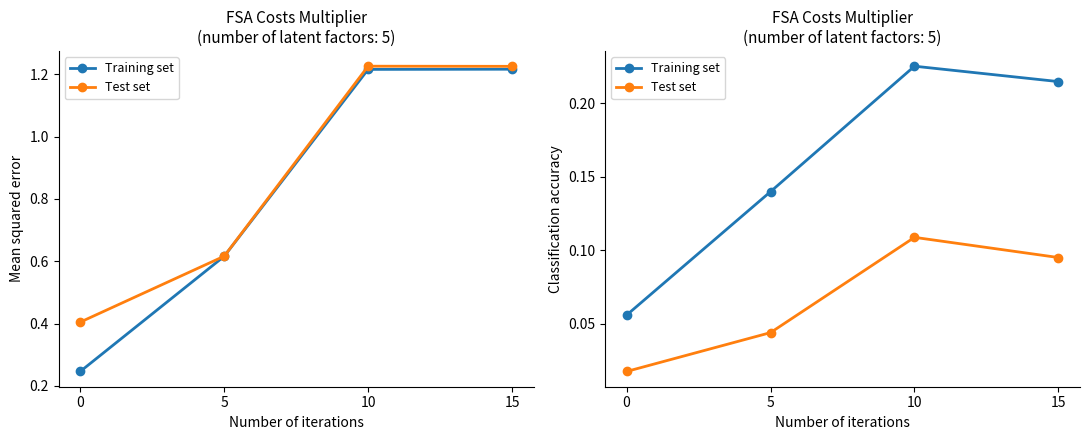

True or false: Test set and Training set intersect in this chart.

False